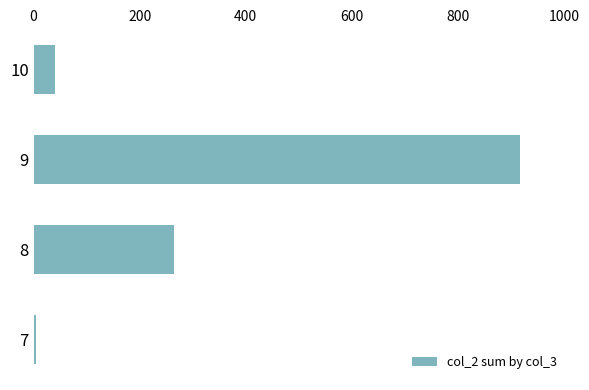

What is the difference between the maximum and minimum values?

913